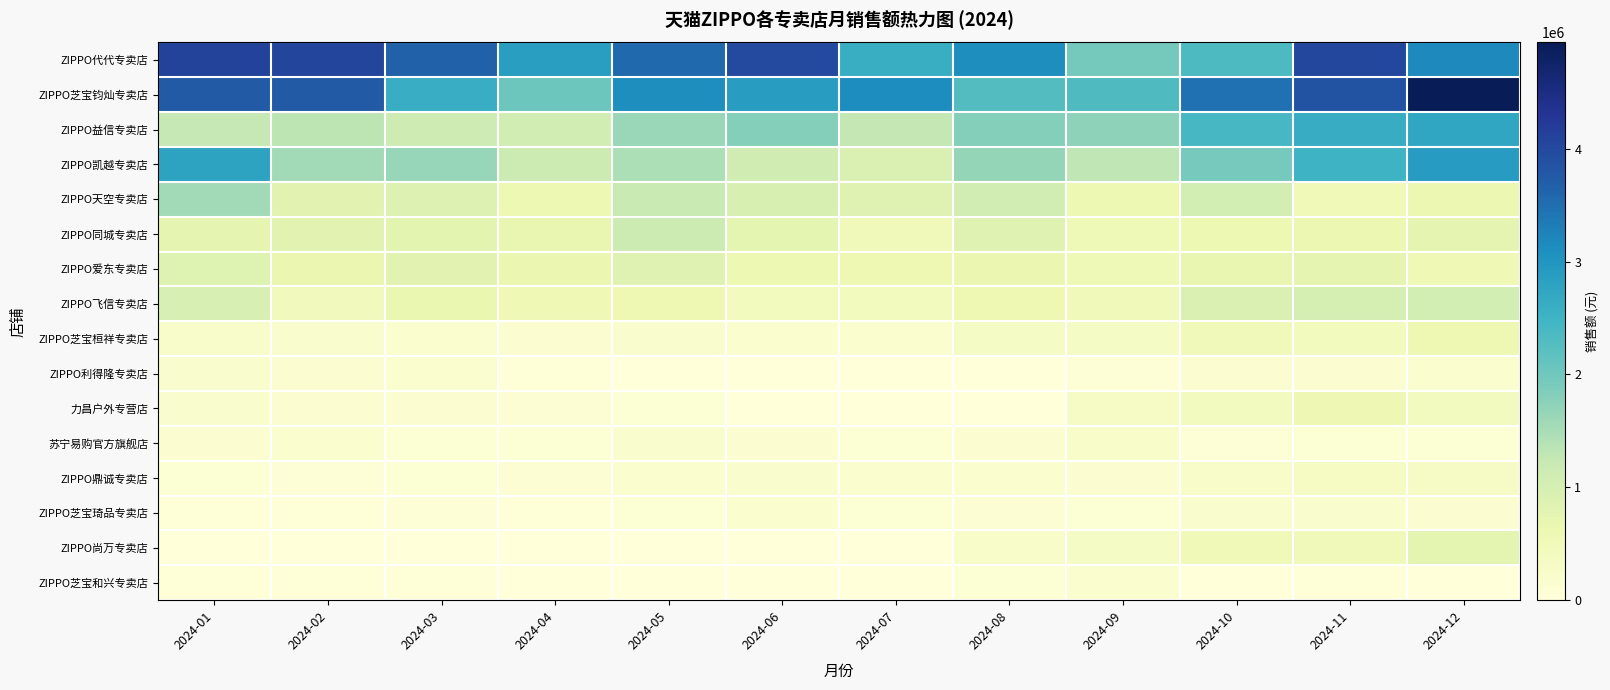

Rank the series at 2024-06 from lowest to highest value.

ZIPPO利得隆专卖店, 力昌户外专营店, ZIPPO尚万专卖店, ZIPPO芝宝和兴专卖店, 苏宁易购官方旗舰店, ZIPPO芝宝桓祥专卖店, ZIPPO芝宝琦品专卖店, ZIPPO鼎诚专卖店, ZIPPO飞信专卖店, ZIPPO爱东专卖店, ZIPPO同城专卖店, ZIPPO天空专卖店, ZIPPO凯越专卖店, ZIPPO益信专卖店, ZIPPO芝宝钧灿专卖店, ZIPPO代代专卖店